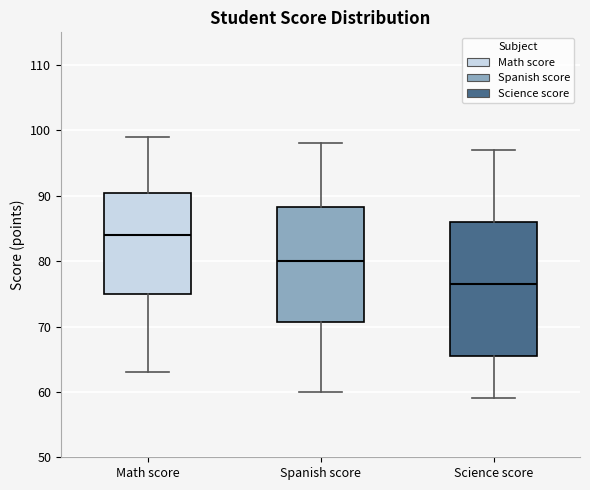

Which box's median line is the highest?

Math score